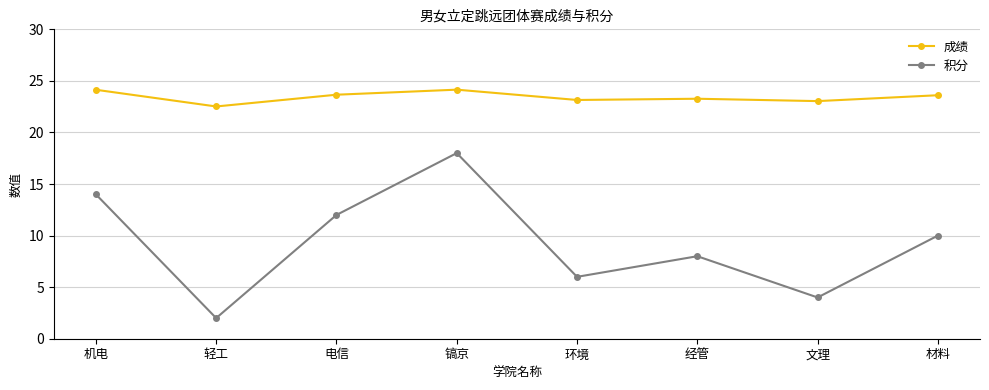

Is the value of 积分 at 环境 greater than the value of 成绩 at 电信?

No